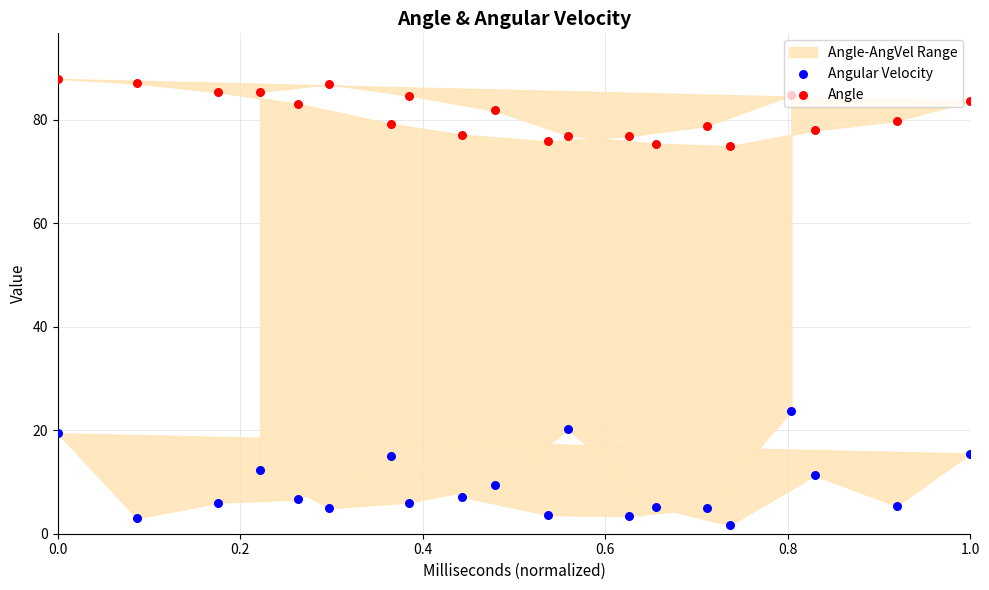

What is the total value across all series at 0.2?

91.8